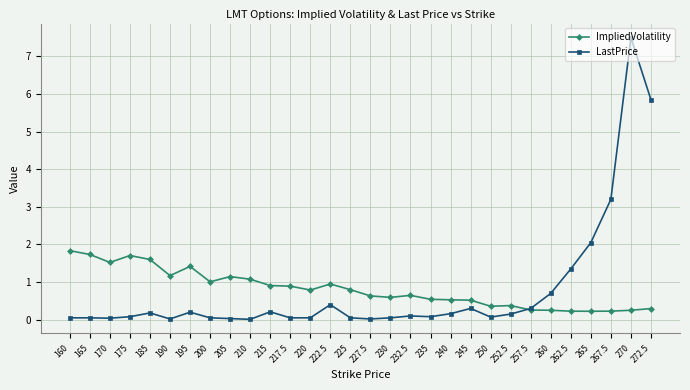

Which series has the largest range (max minus min)?

LastPrice